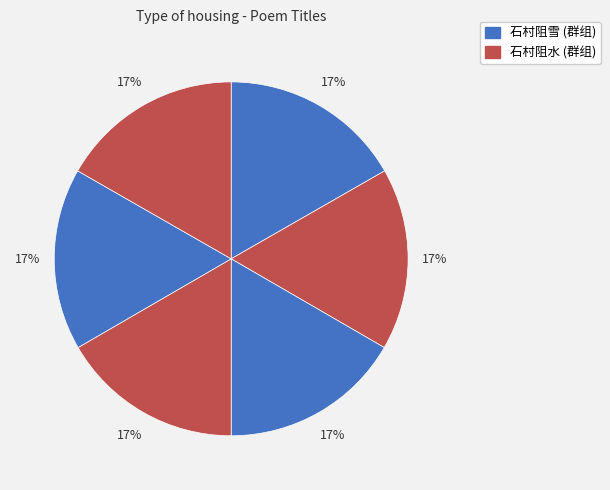

What is the largest slice in the pie chart?

石村阻水